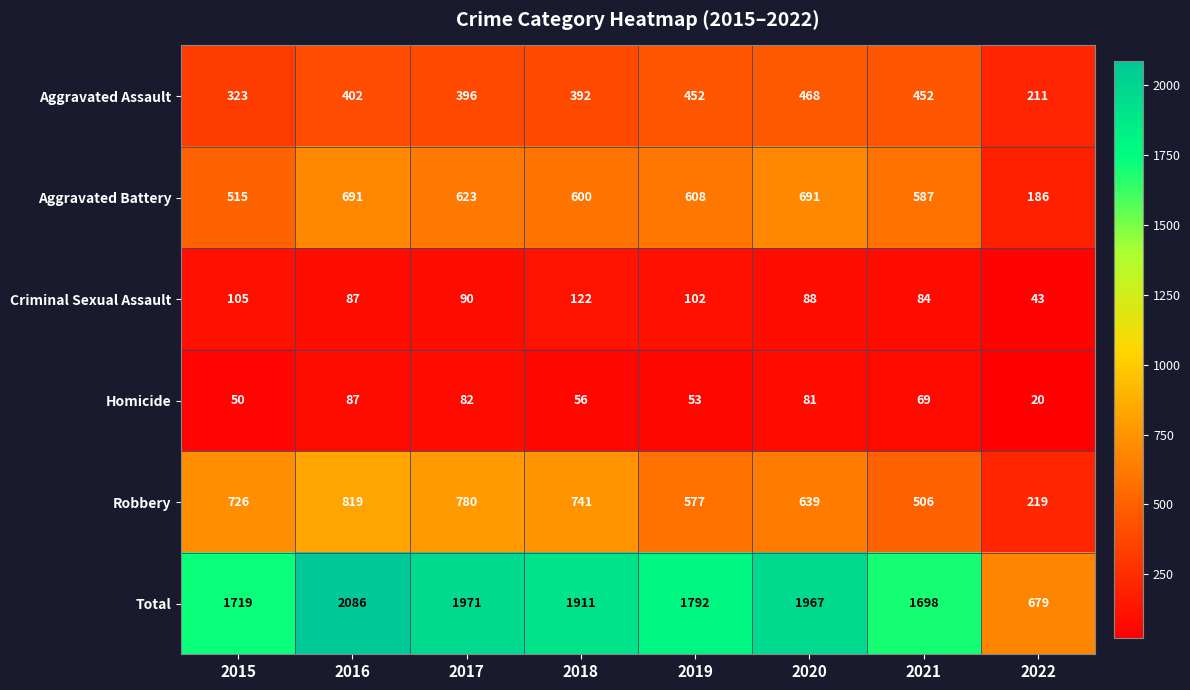

Which category has the lowest value in the Aggravated Assault series?

2022